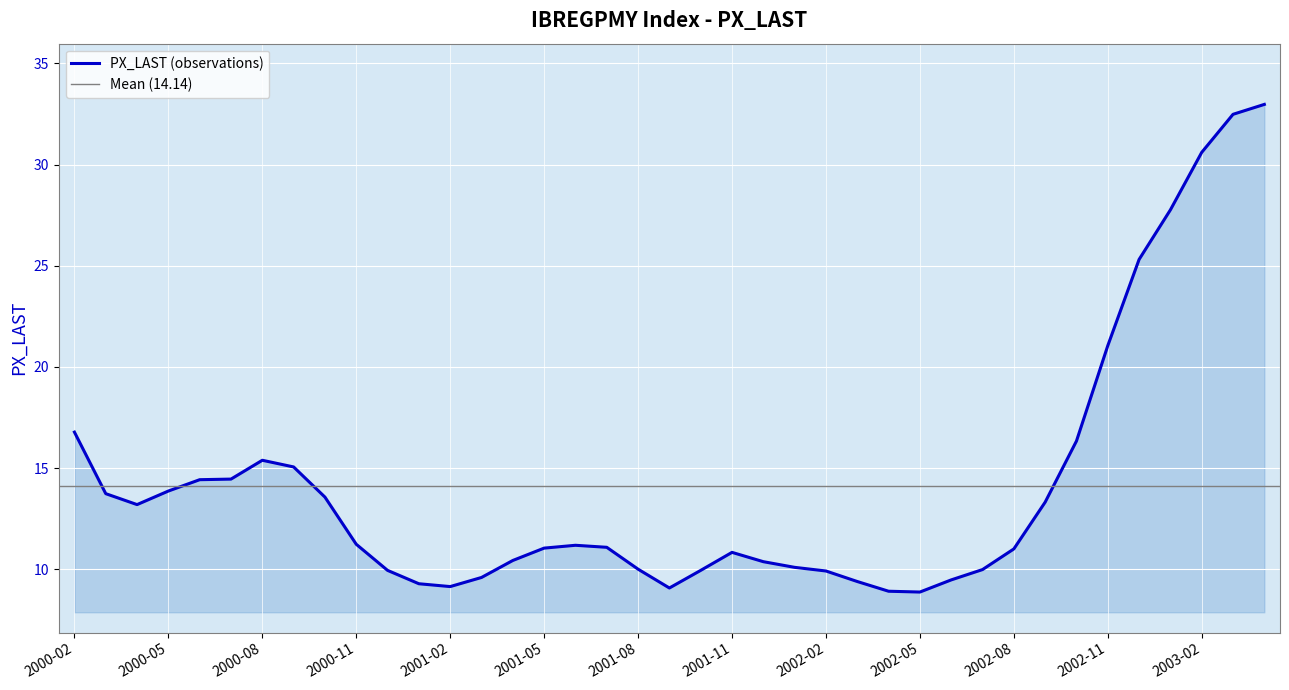

What is the minimum value for PX_LAST (observations)?

8.9